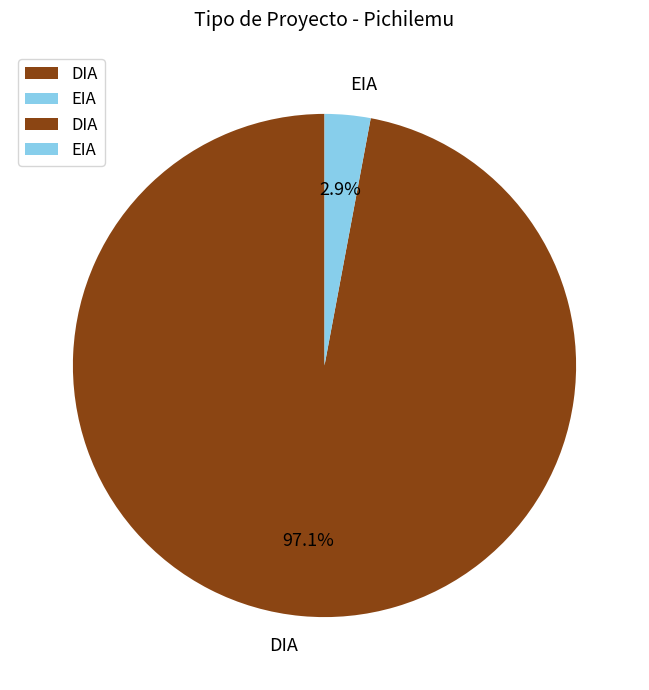

Count the number of slices in the pie.

2